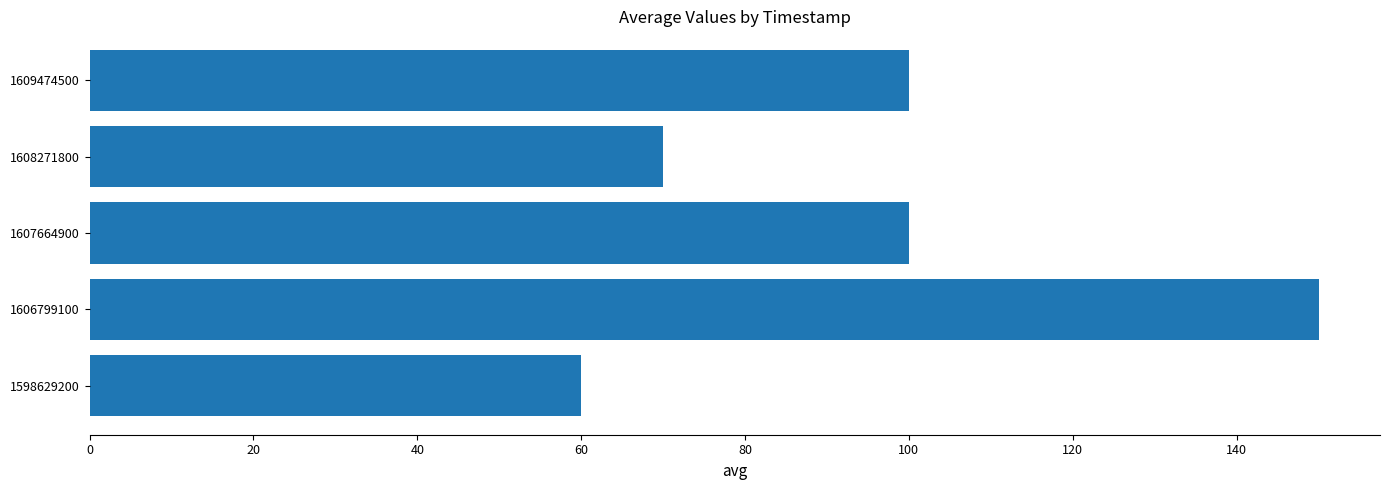

What value does the data have at 1606799100, to the nearest 5?

150